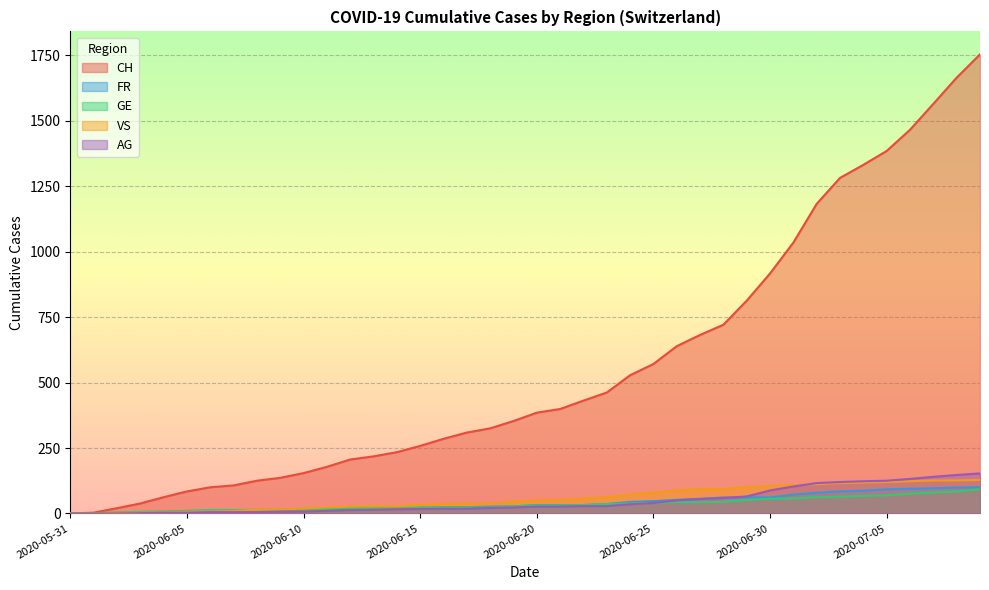

True or false: GE has more than 1 interior local peaks.

False